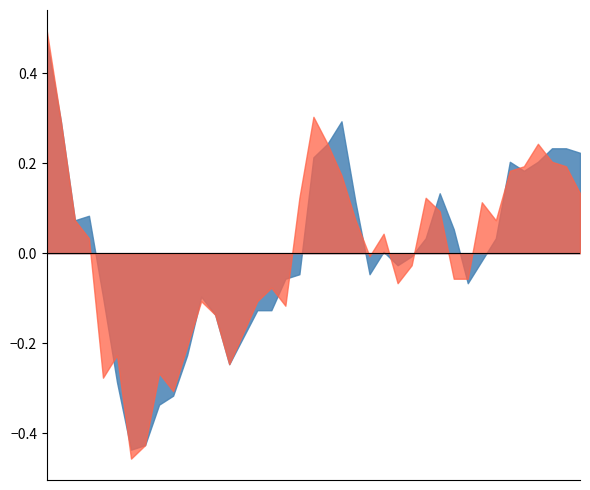

Does the chart have visible grid lines?

No